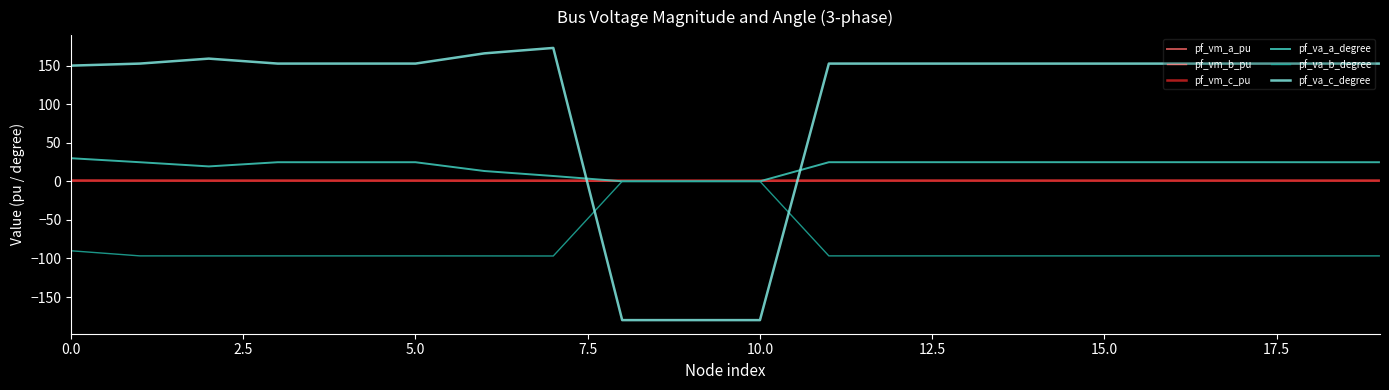

Which series has the largest total across all categories?

pf_va_c_degree